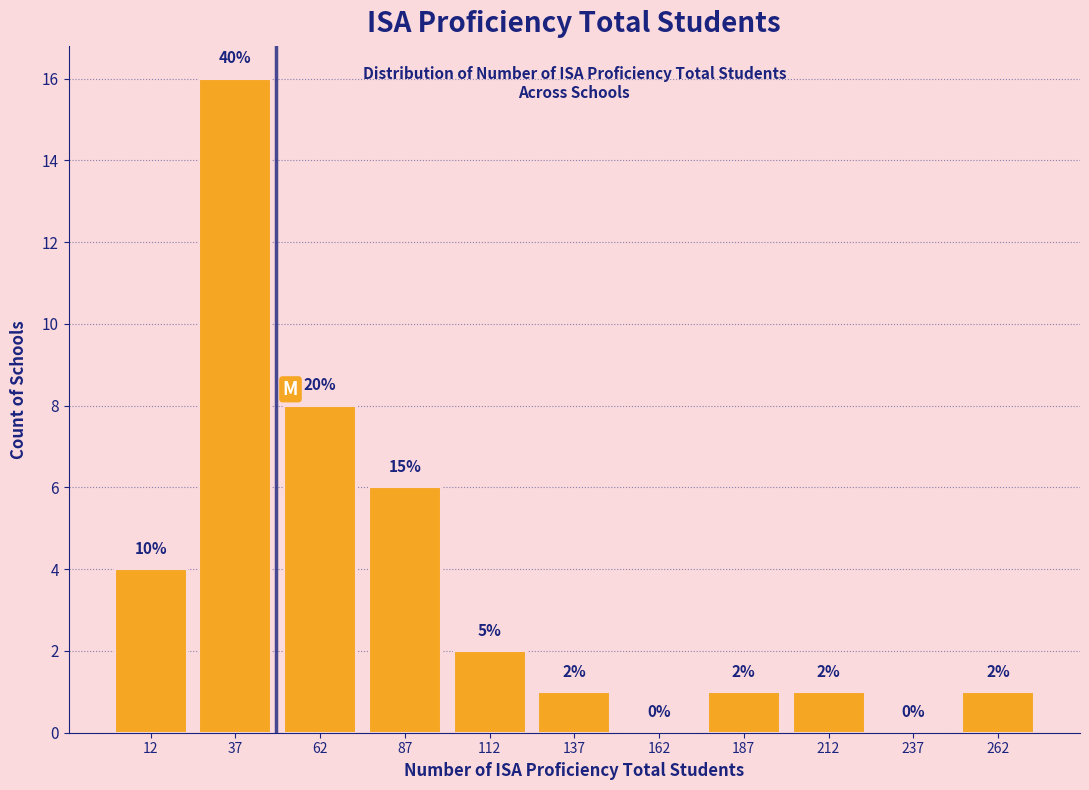

Which range on the x-axis has the tallest bar?

25 to 50